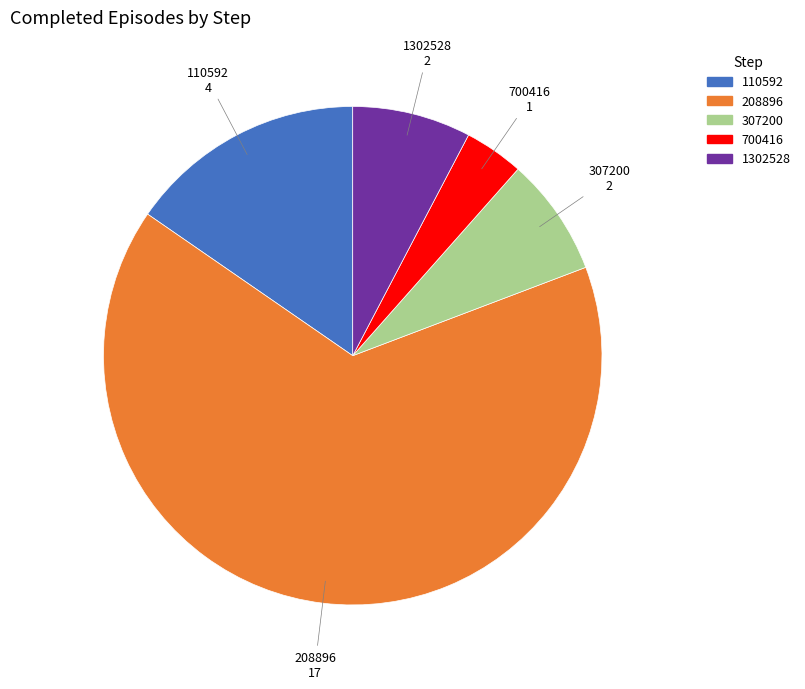

True or false: 1302528 accounts for 1% of the total.

False